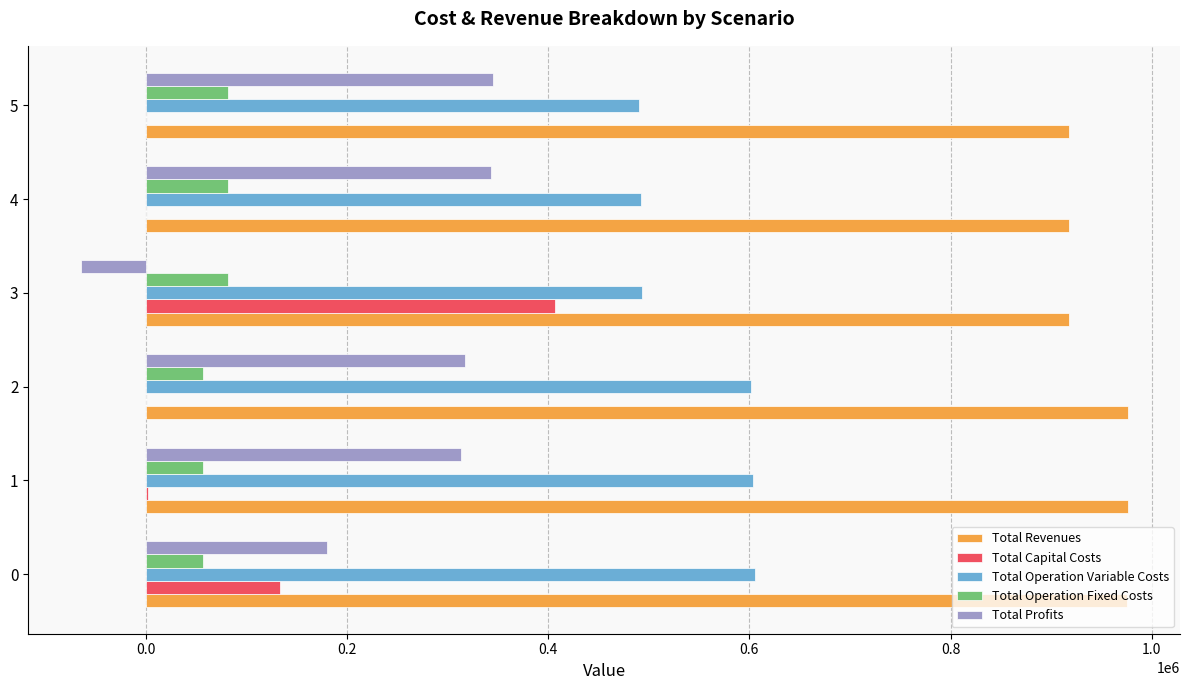

Is it true that Total Operation Variable Costs equals 605702.2 at 0?

True